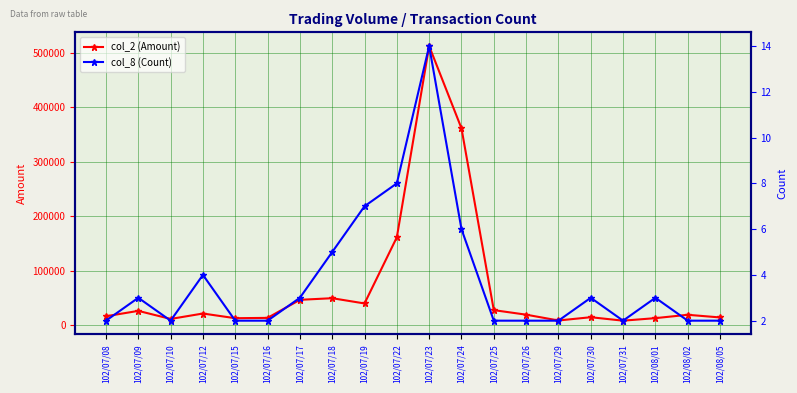

What is the sum of all col_8 (Count) values?

76